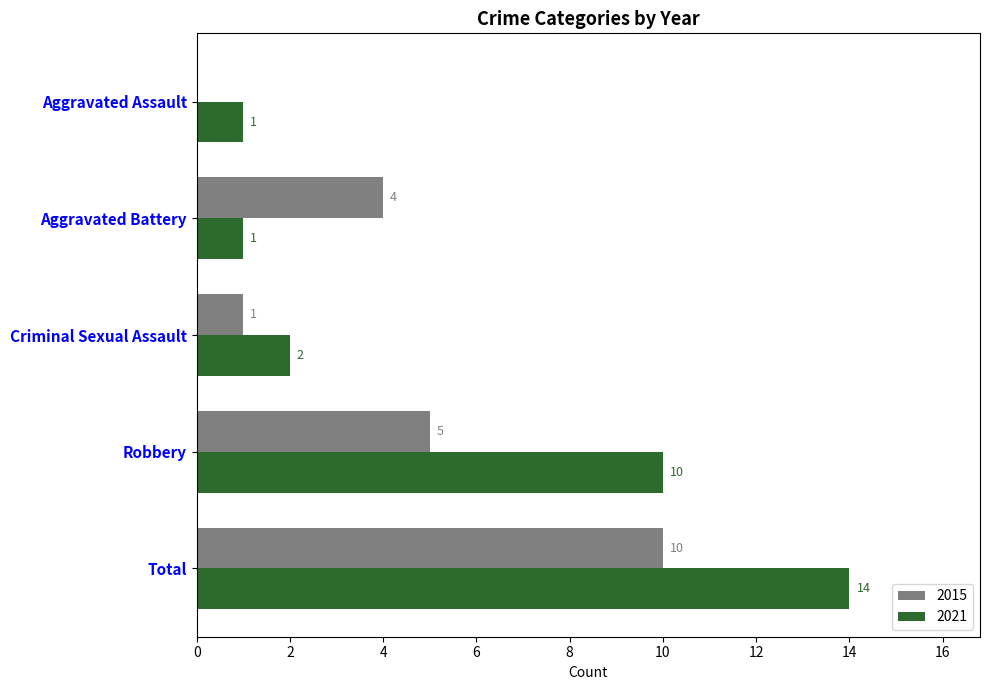

What is the total value across all series at Aggravated Assault?

1